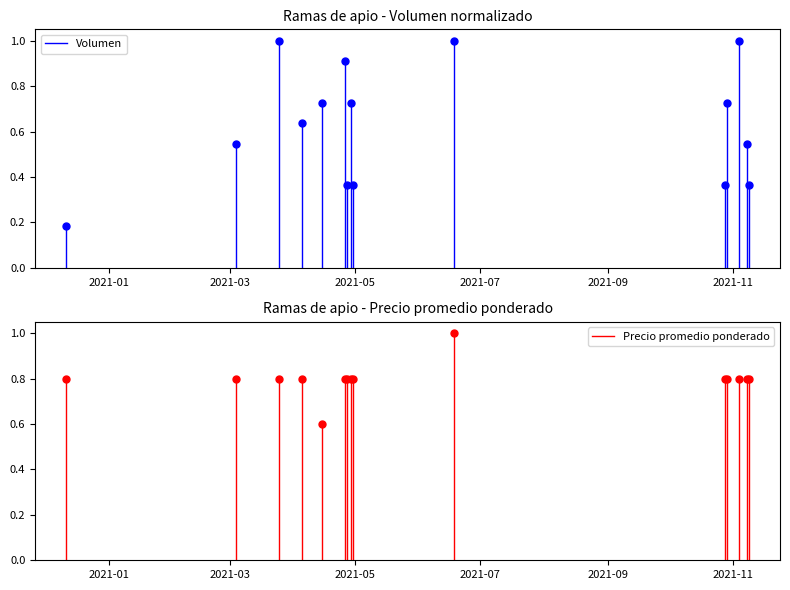

What is the difference between the Precio promedio ponderado values at 2021-01 and 2021-03?

0.8